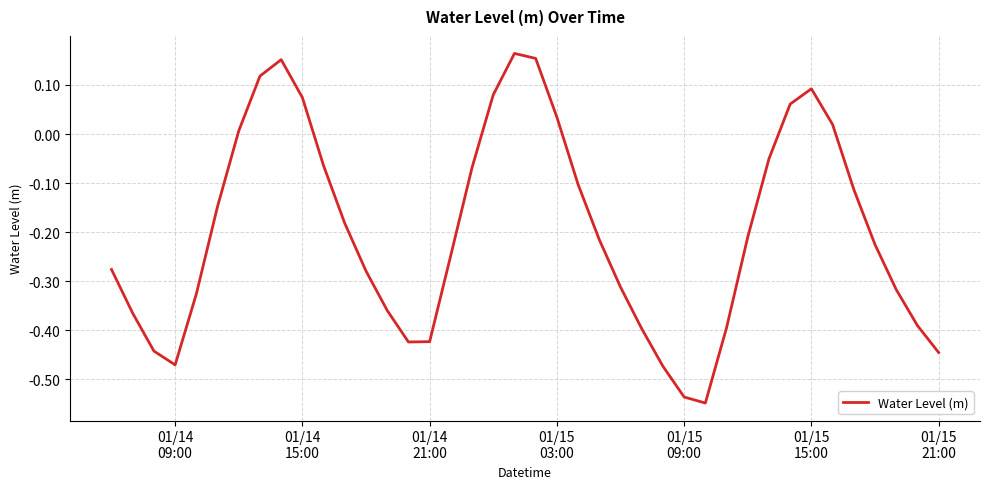

How many lines are shown in the chart?

1